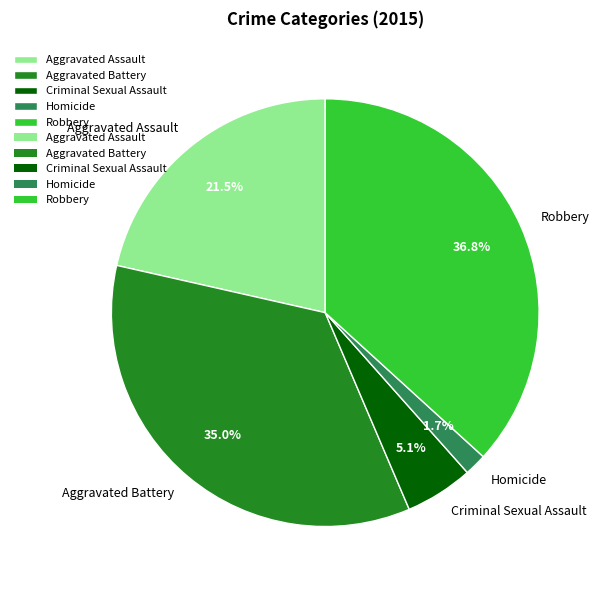

Does Robbery account for over 50% of the chart?

No